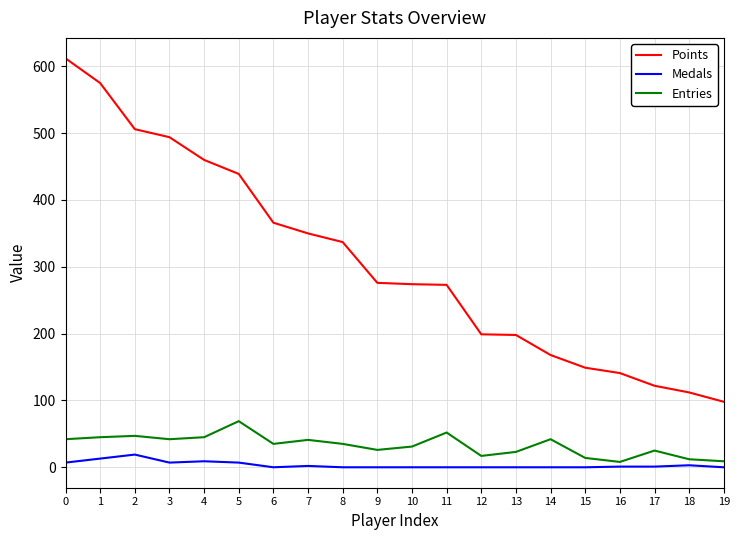

The value of Points at 13 is 312. True or false?

False